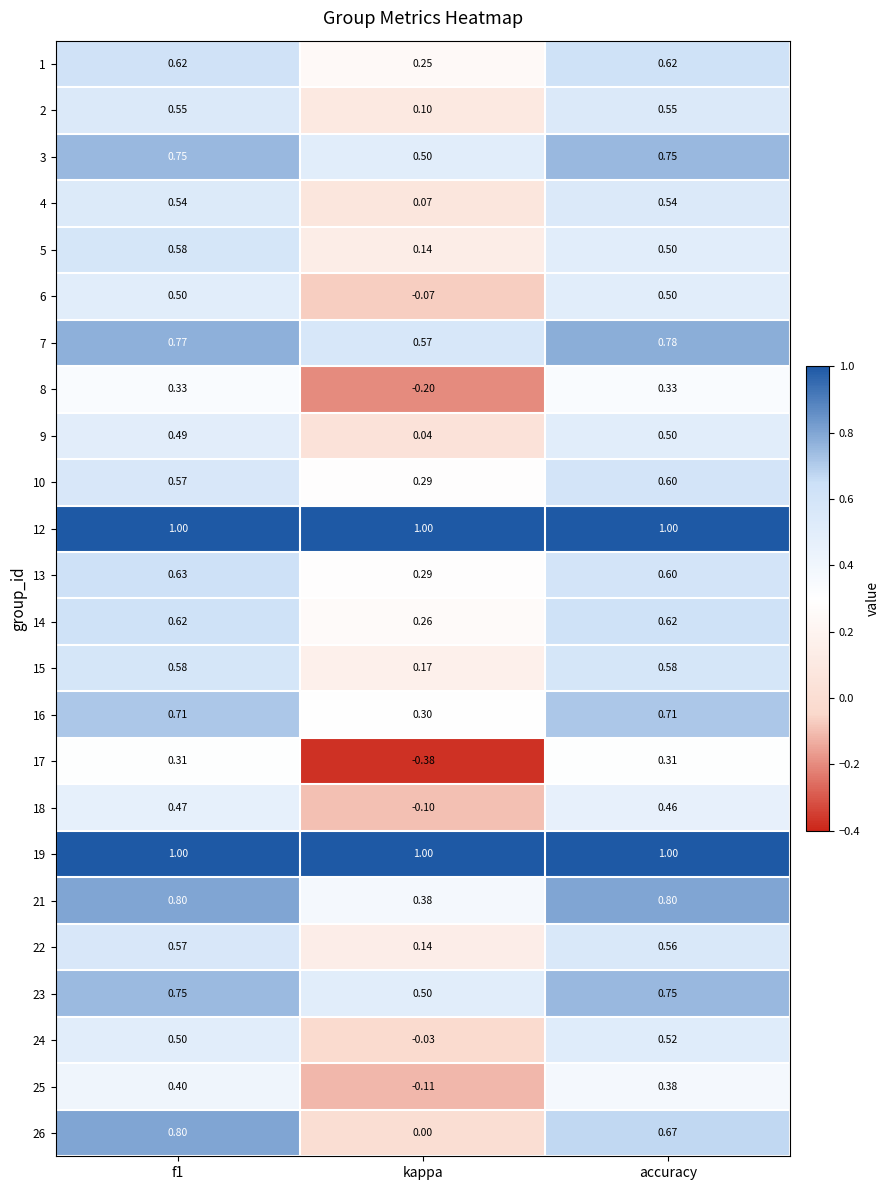

At which label is 23 closest to 0?

kappa